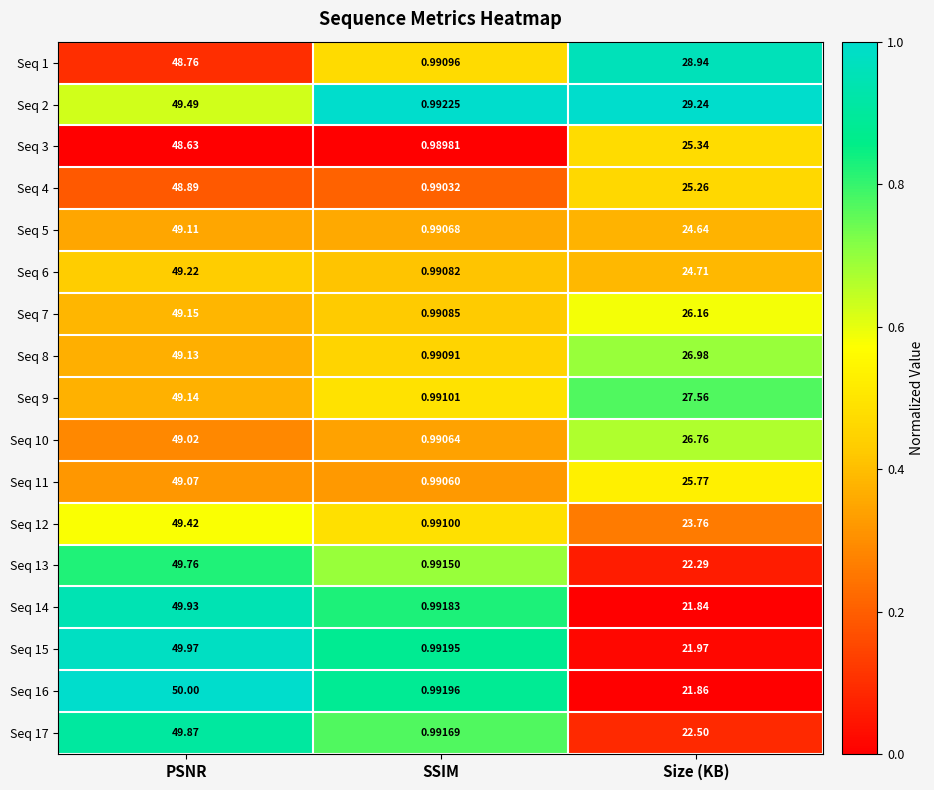

At which label does Seq 4 reach its peak?

PSNR